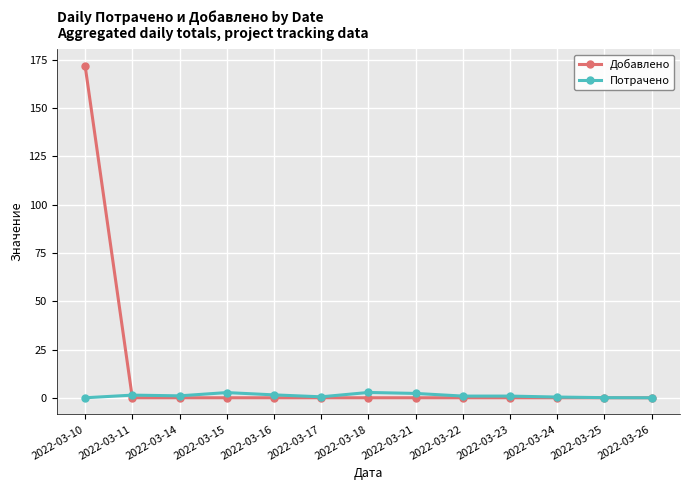

Rank the series by their maximum value, from lowest to highest.

Потрачено, Добавлено